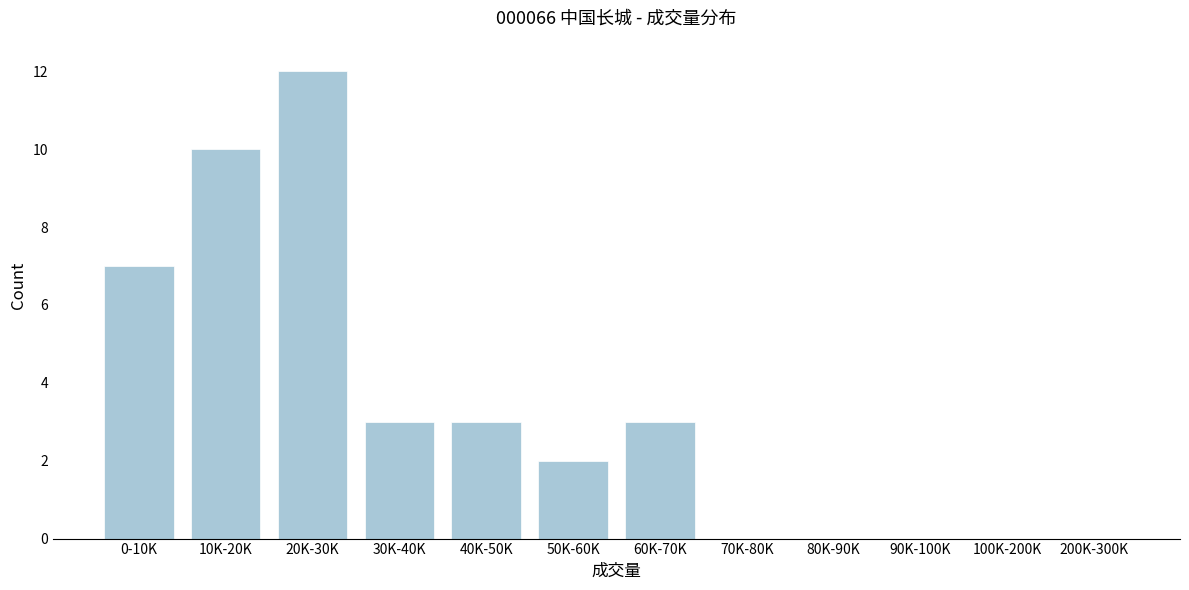

Reading right to left, transcribe all the data shown in this chart.

200K-300K=0	100K-200K=0	90K-100K=0	80K-90K=0	70K-80K=0	60K-70K=3	50K-60K=2	40K-50K=3	30K-40K=3	20K-30K=12	10K-20K=10	0-10K=7